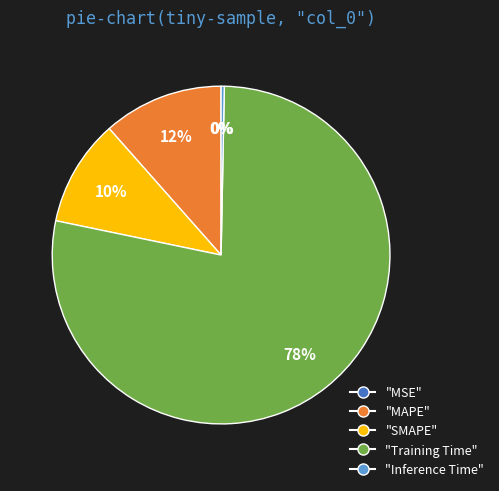

Is there a majority slice in this chart?

Yes